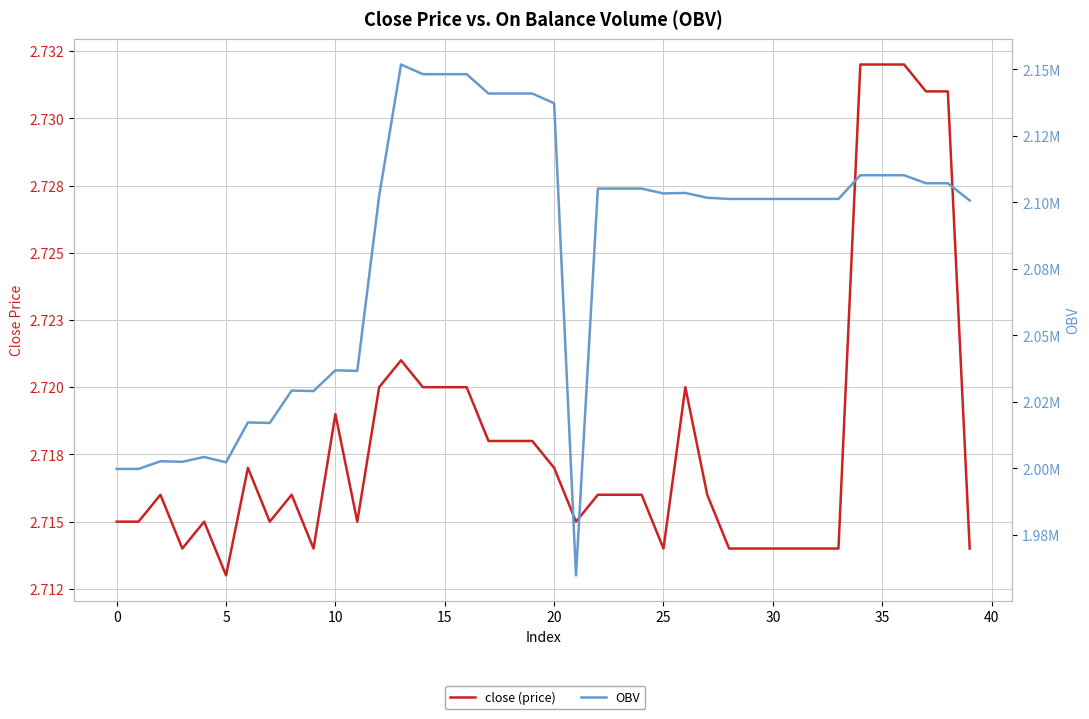

Which series changed the most between 23 and 39?

OBV